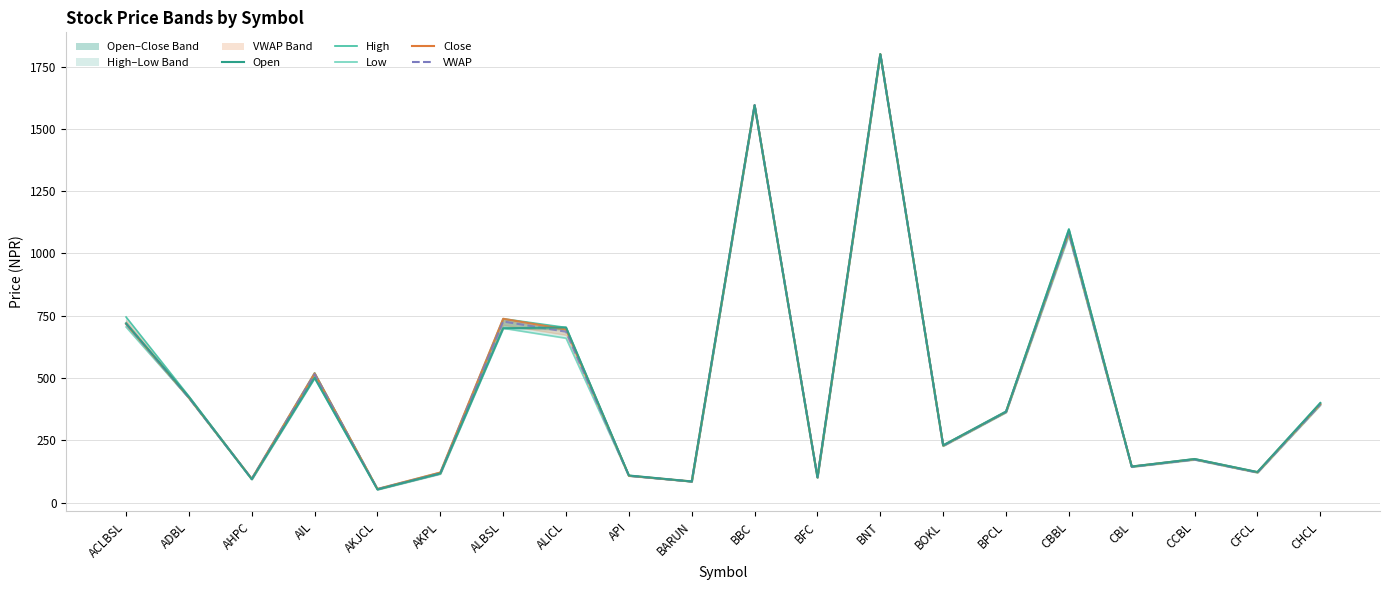

Which label corresponds to the smallest value in the chart?

AKJCL